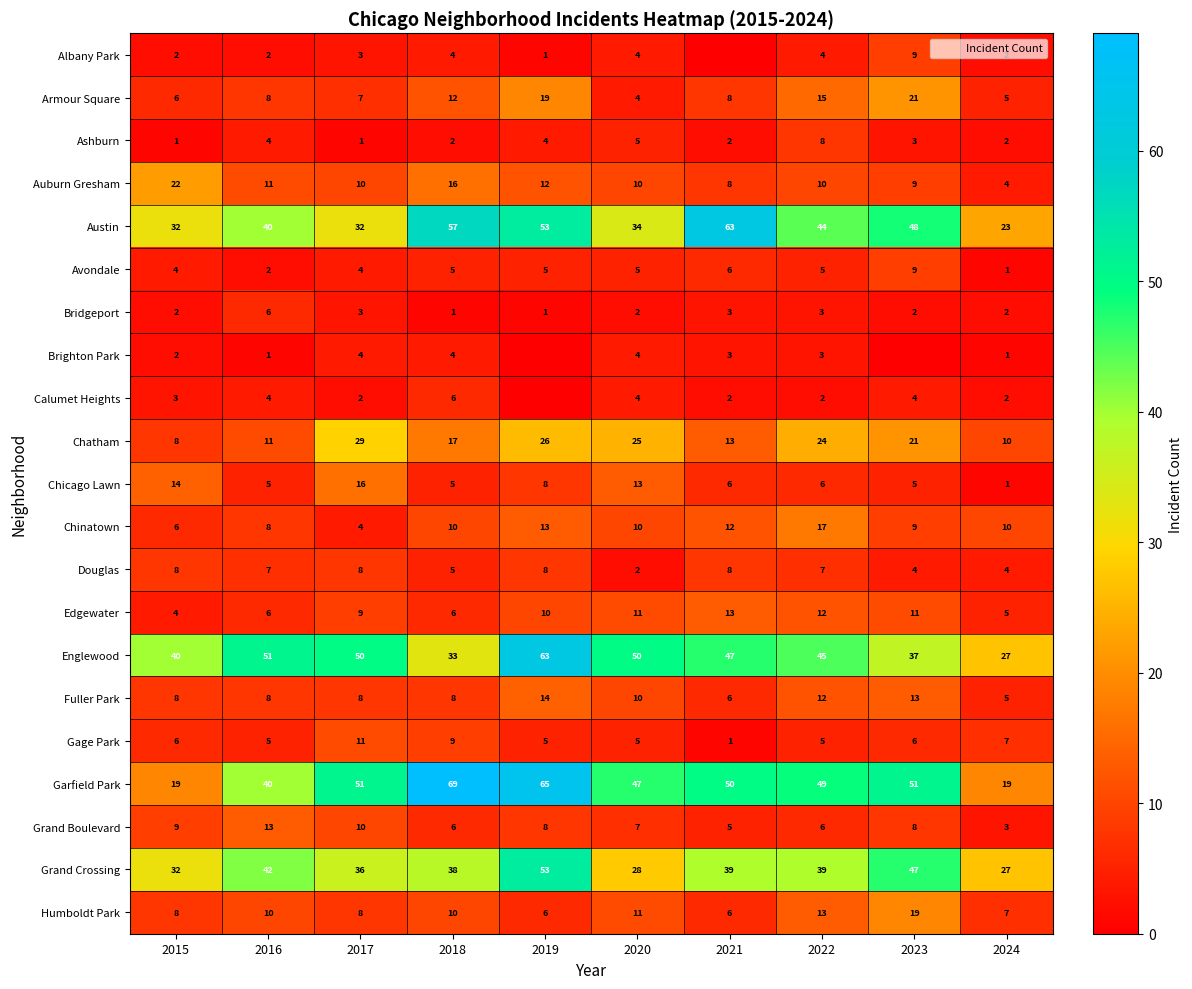

What is the difference between the highest and lowest values at 2016?

50